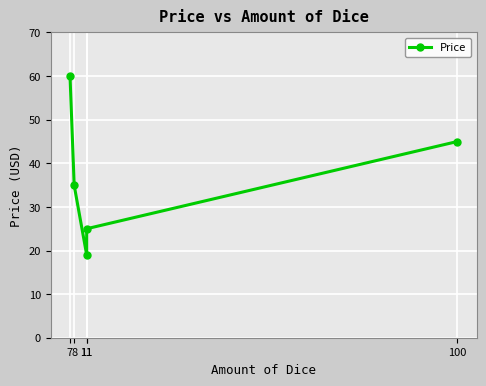

Reading left to right, list all the values displayed in this chart.

60.0	35.0	19.0	25.0	45.0